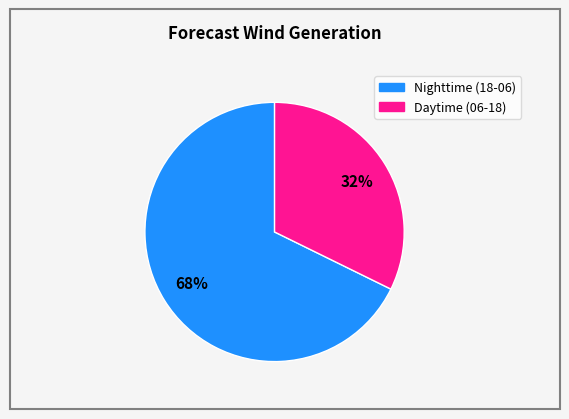

Is there any slice that represents more than half of the pie?

Yes